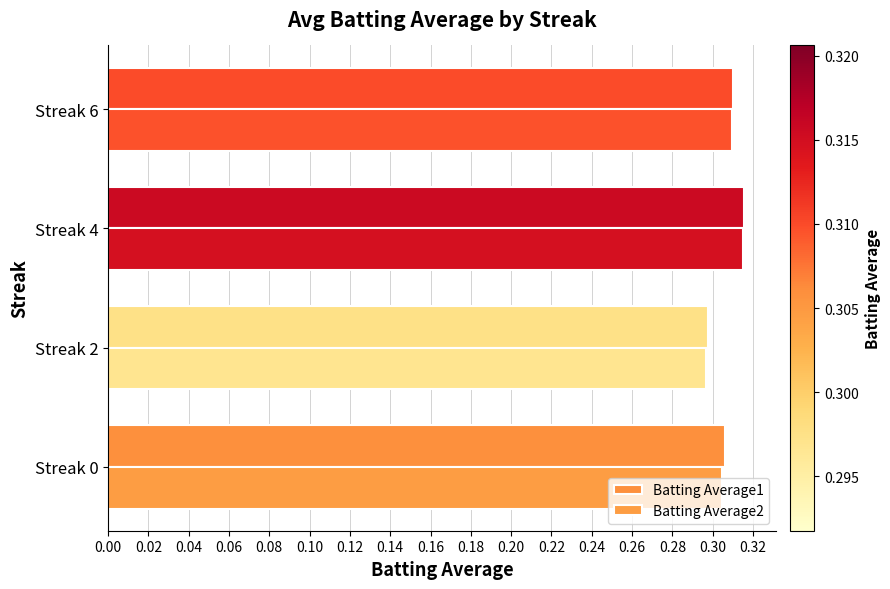

What is the sum of all Batting Average2 values?

1.2